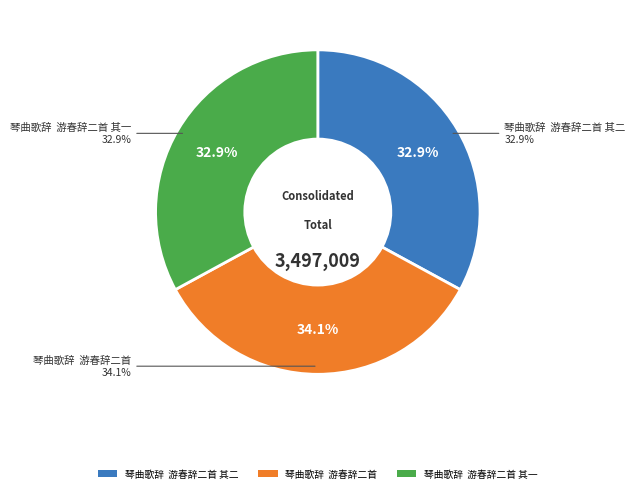

Do 琴曲歌辞  游春辞二首 其二 and 琴曲歌辞  游春辞二首 together represent more than half of the pie?

Yes